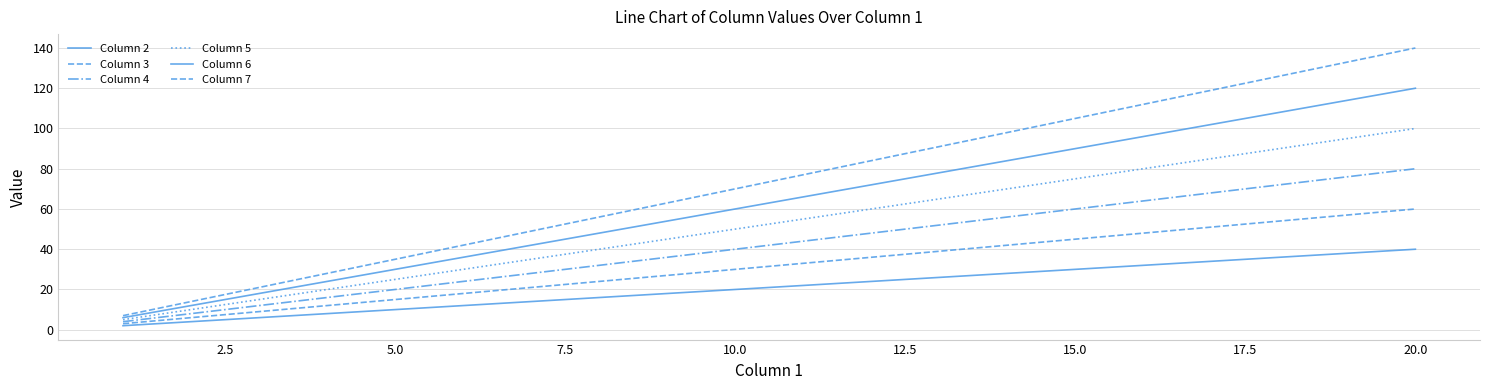

Does the chart display data point markers on the line(s)?

No